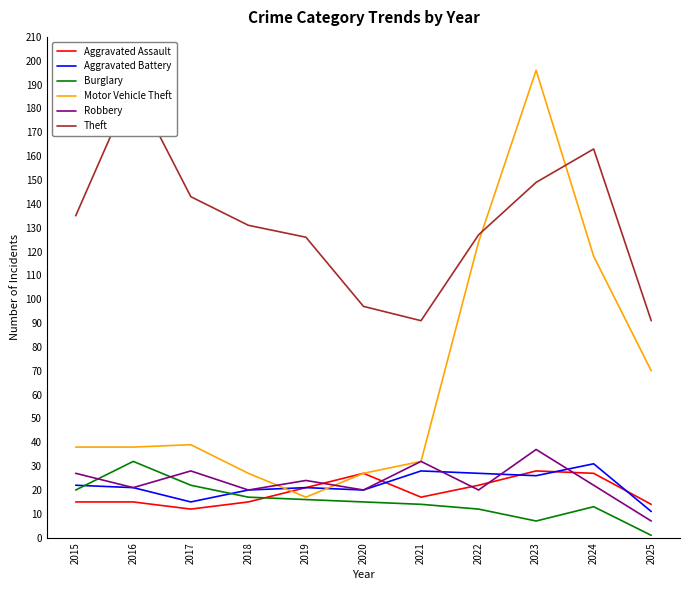

What is the minimum value shown in the chart?

1